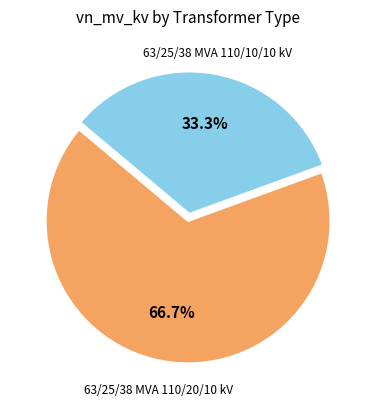

Is there a majority slice in this chart?

Yes